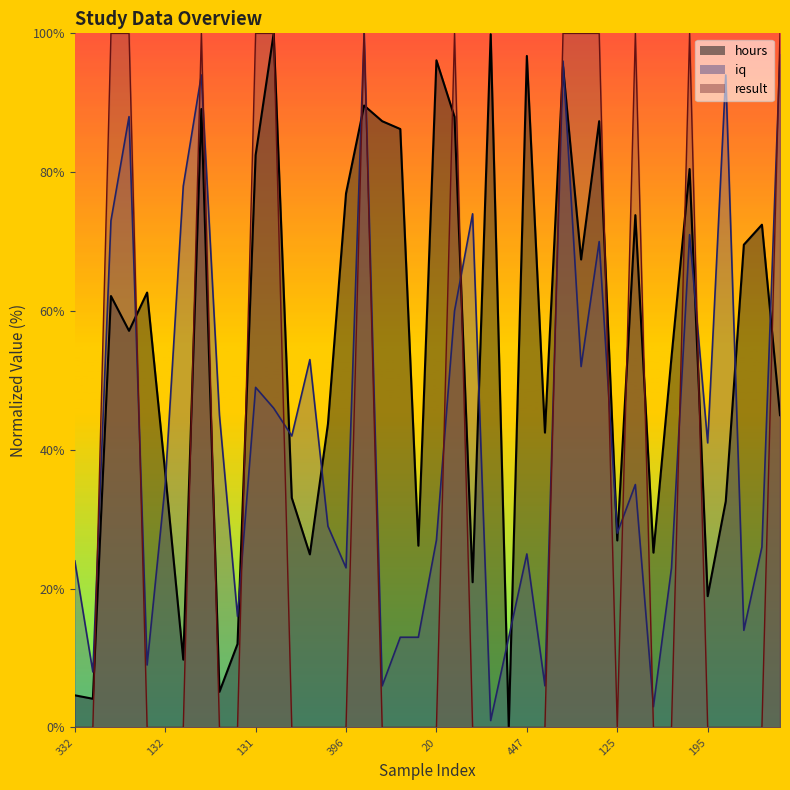

Where is the first local minimum for iq?

90